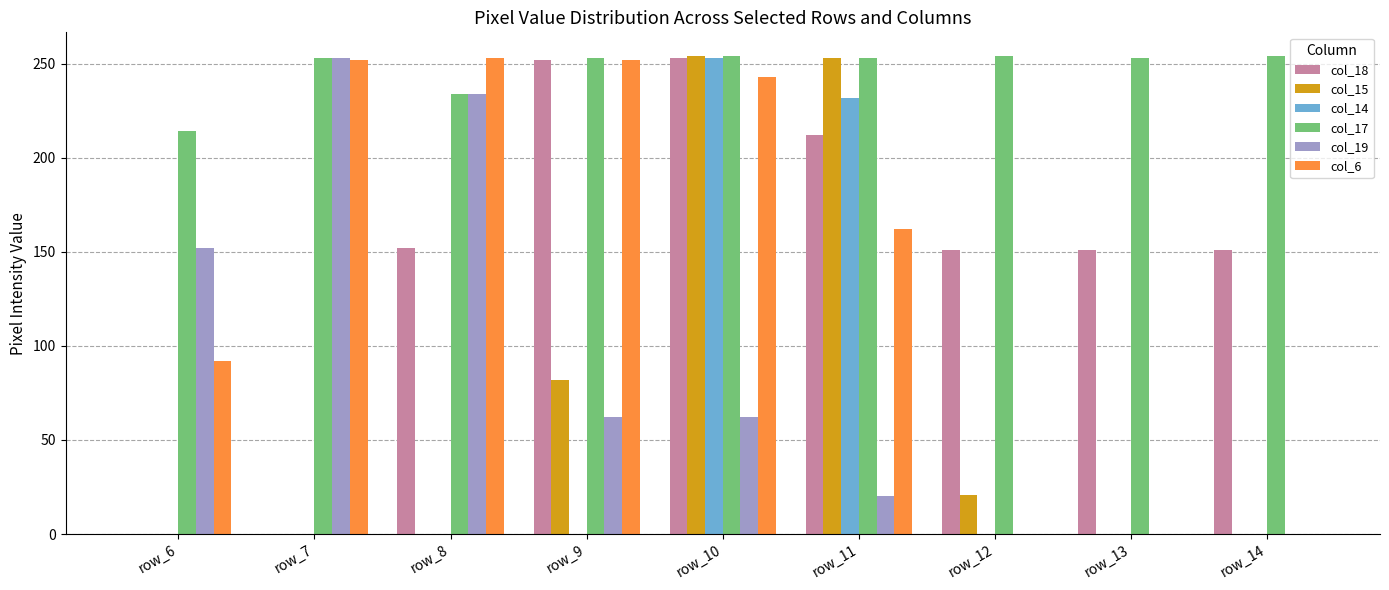

Which series has the largest total across all categories?

col_17